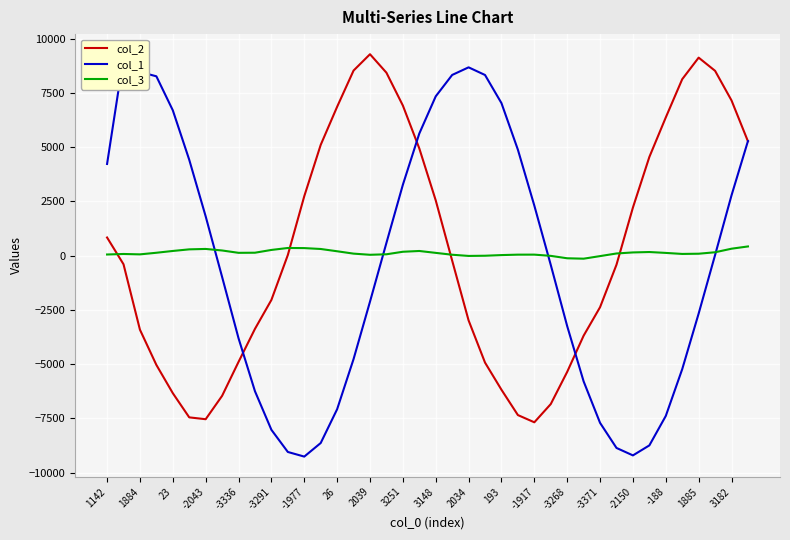

What is the greatest value displayed?

9283